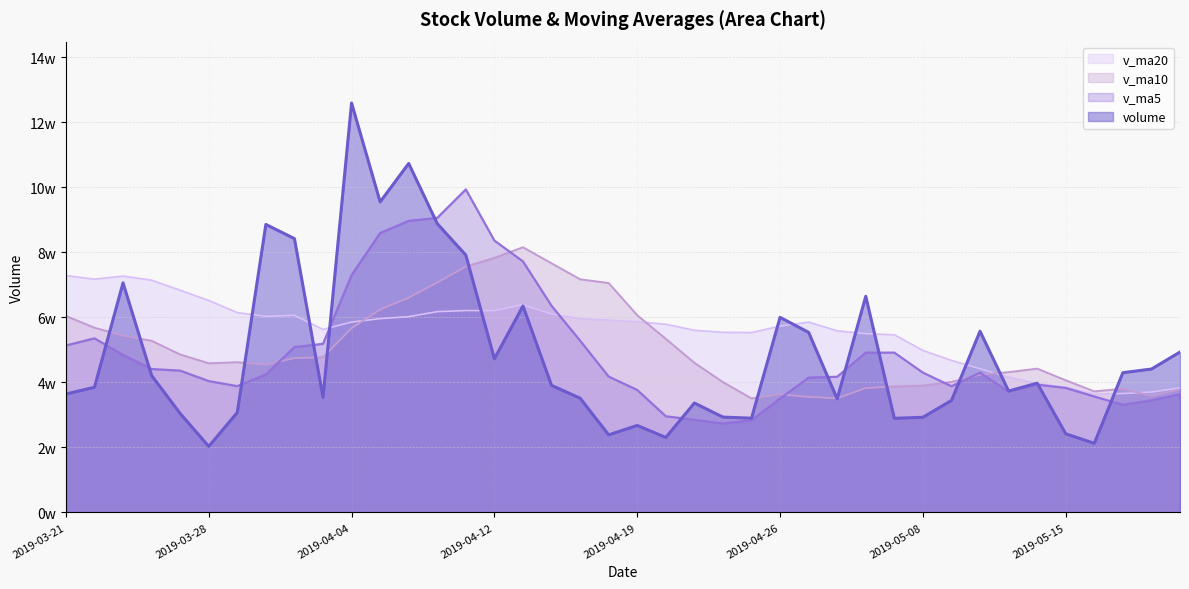

How many data points in v_ma10 are less than 46168?

20